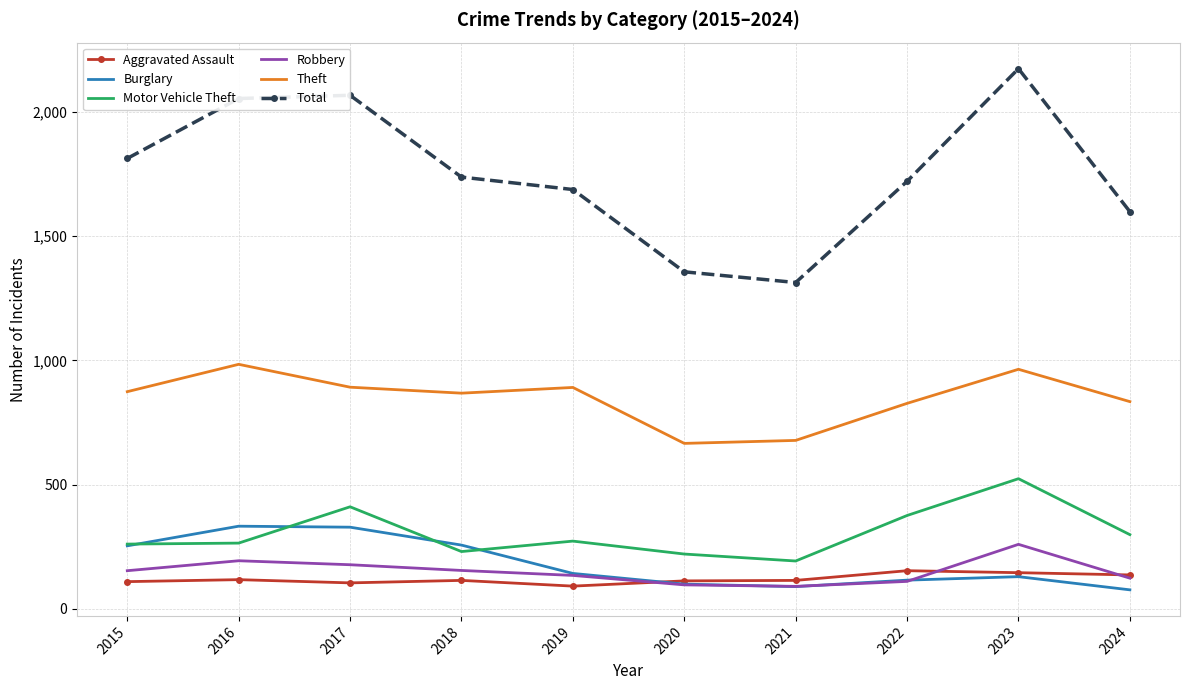

In Robbery, how many points are higher than both neighbors (excluding endpoints)?

2